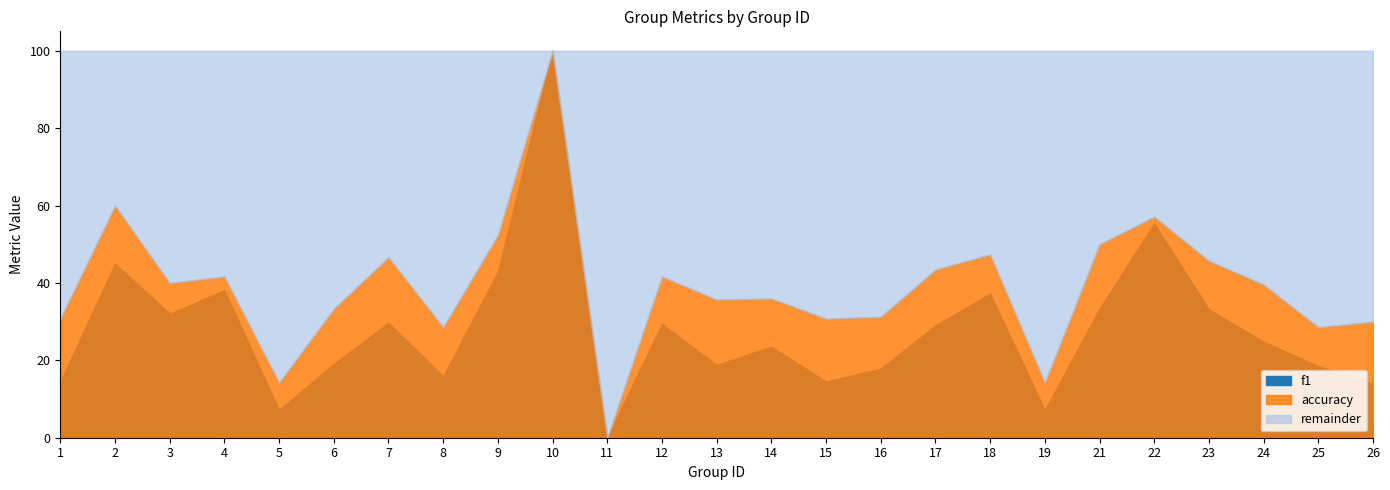

Where is f1 nearest to the value 0?

11